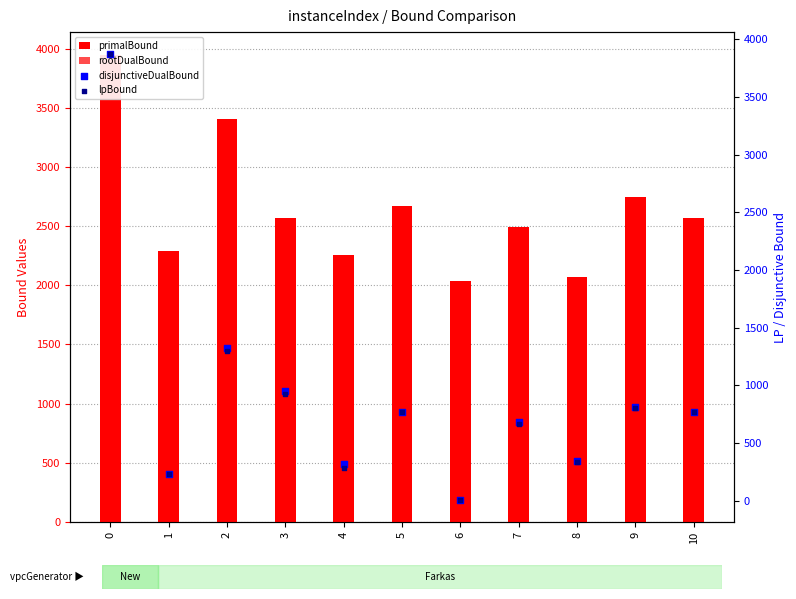

What are all the series names shown in the legend?

primalBound, rootDualBound, disjunctiveDualBound, lpBound